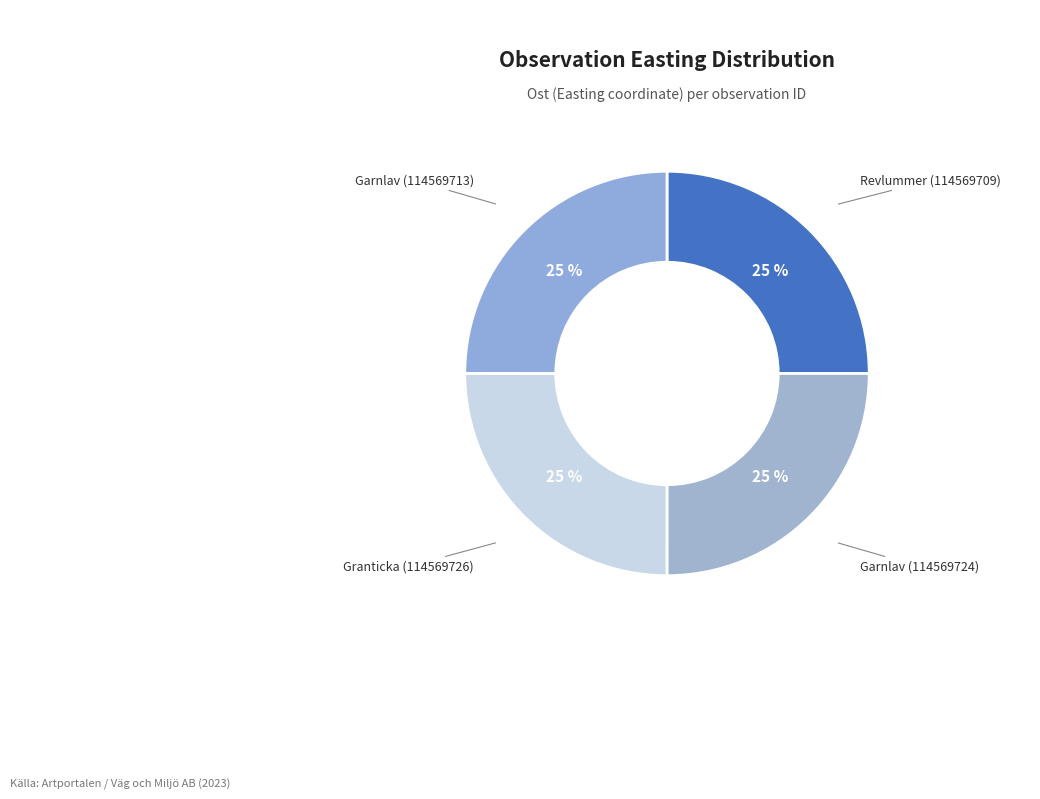

How many slices are in this pie chart?

4